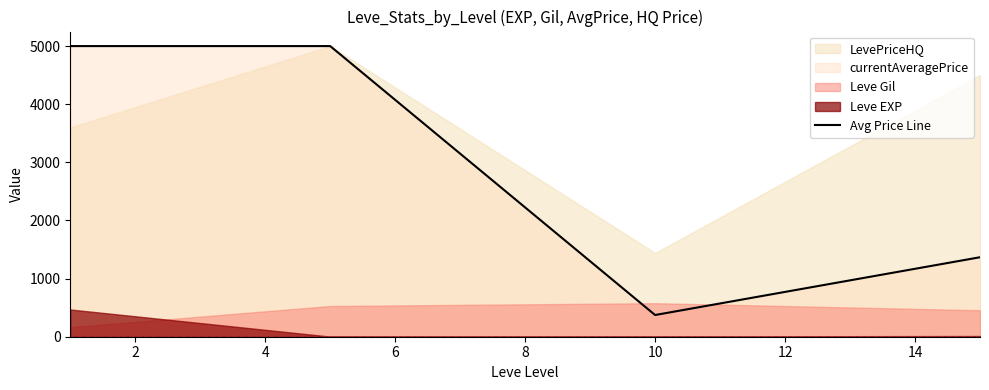

True or false: the data shows 8542.3 at 2.

False